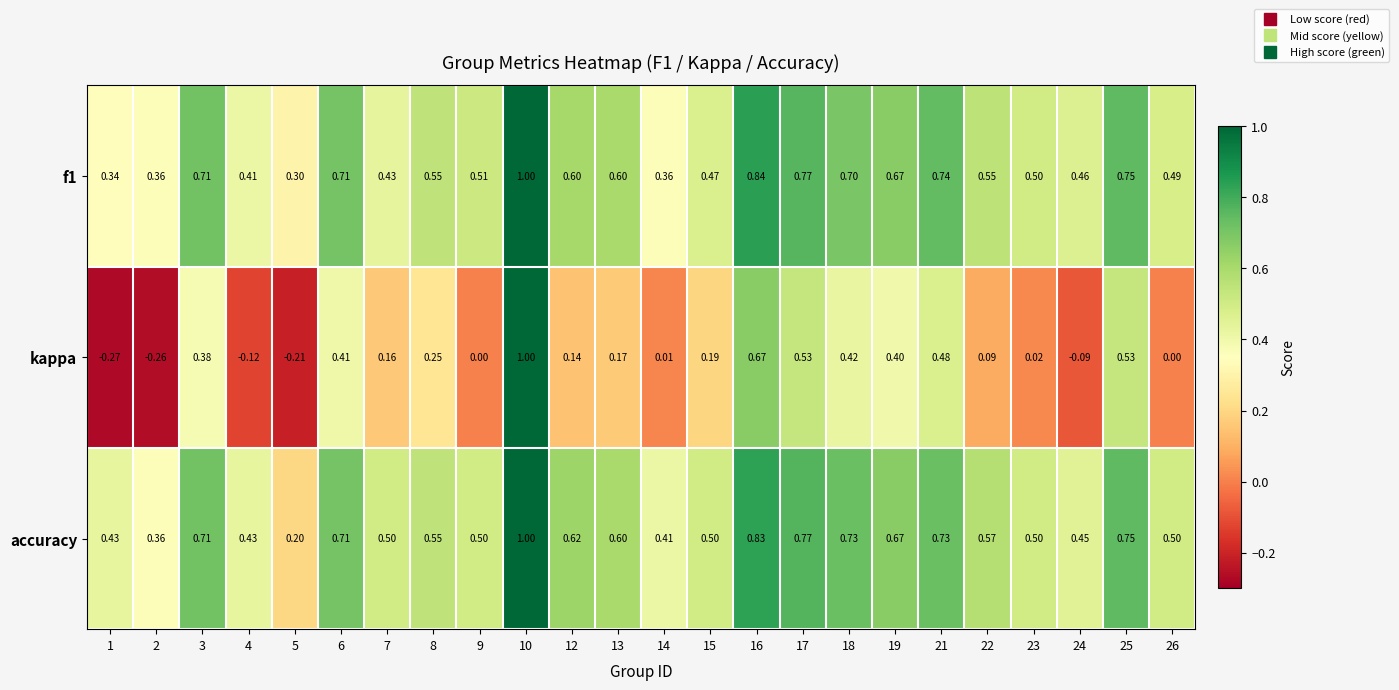

Which series has the largest total across all categories?

accuracy